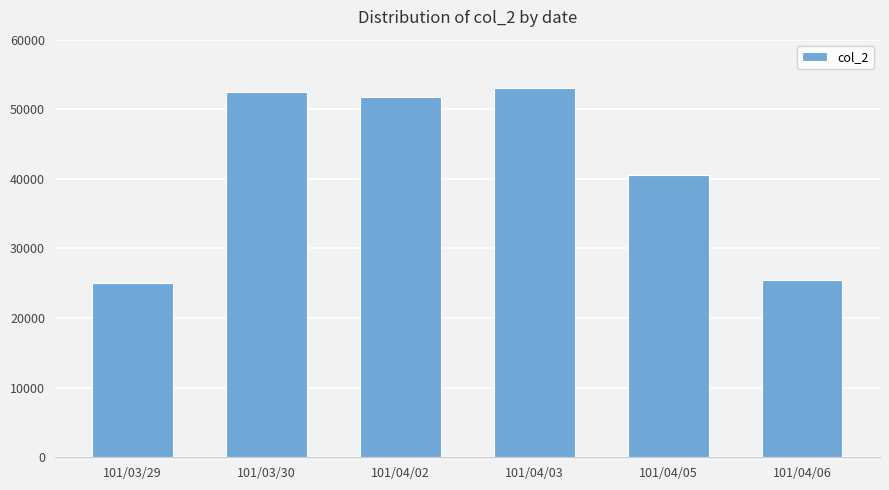

What value does the data have at 101/03/29?

25000